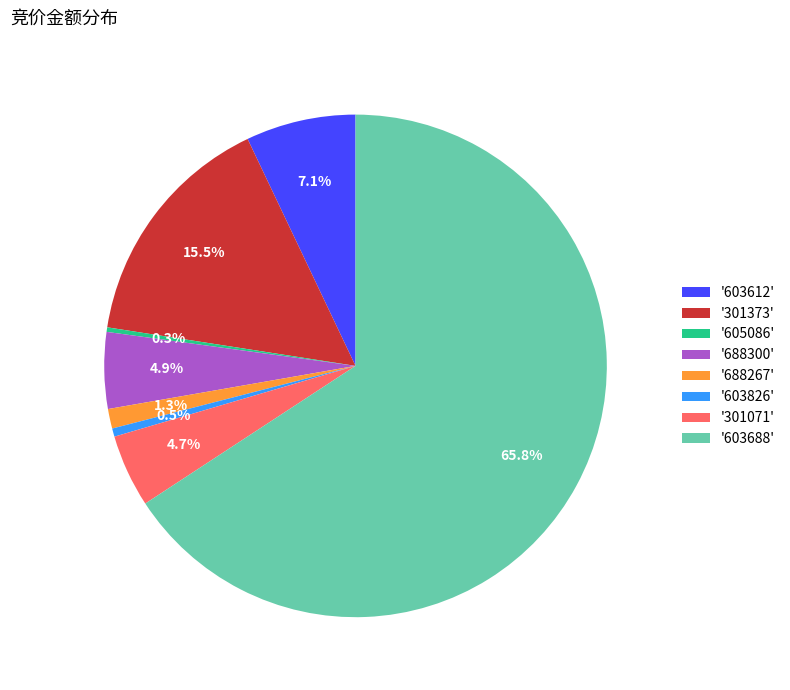

Does any single category account for the majority?

Yes